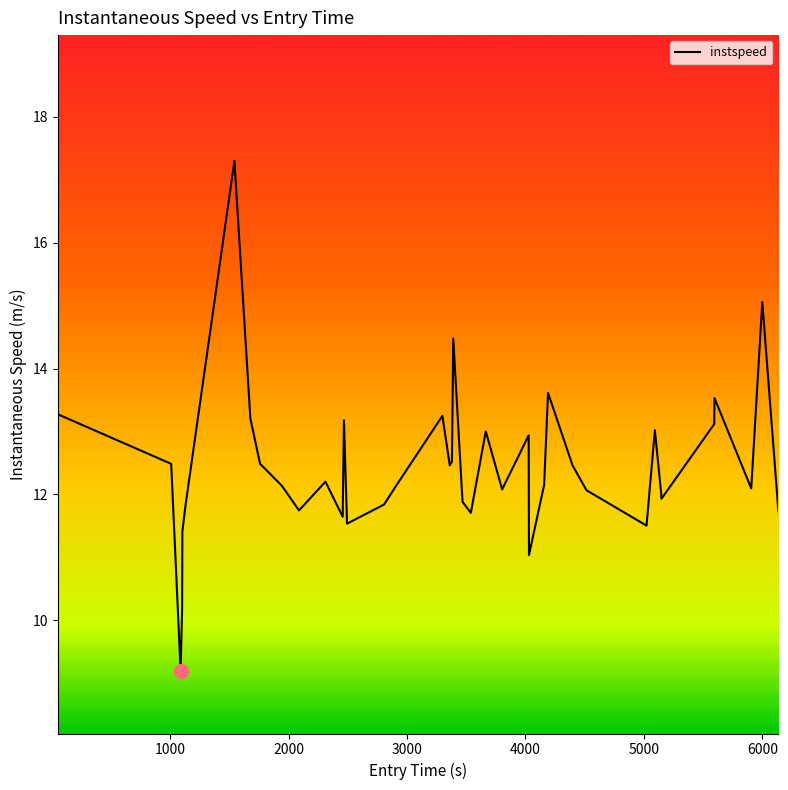

What is the minimum value shown in the chart?

9.2